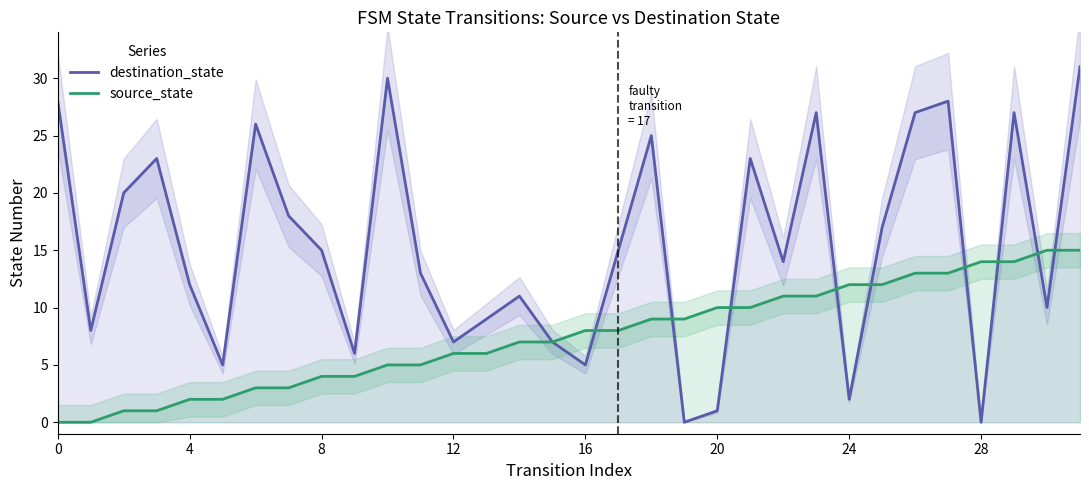

Does the chart have visible grid lines?

No